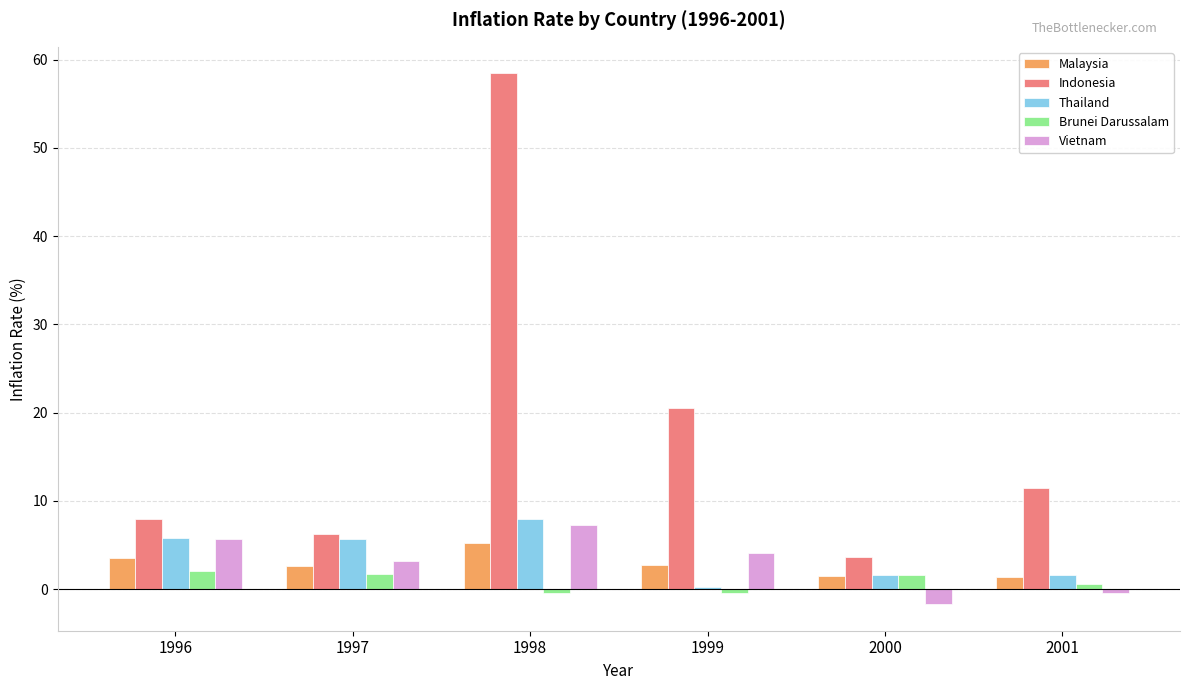

The value of Malaysia at 1998 is 9.3. True or false?

False